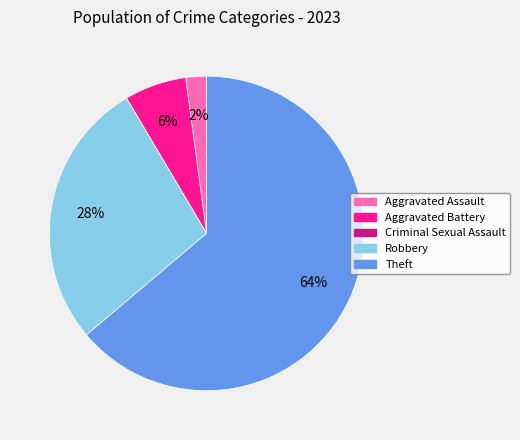

Between Robbery and Aggravated Battery, which is larger?

Robbery